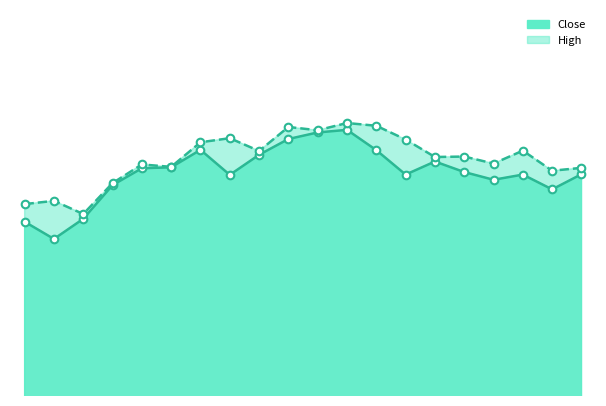

Which series reaches the minimum Y coordinate?

Close